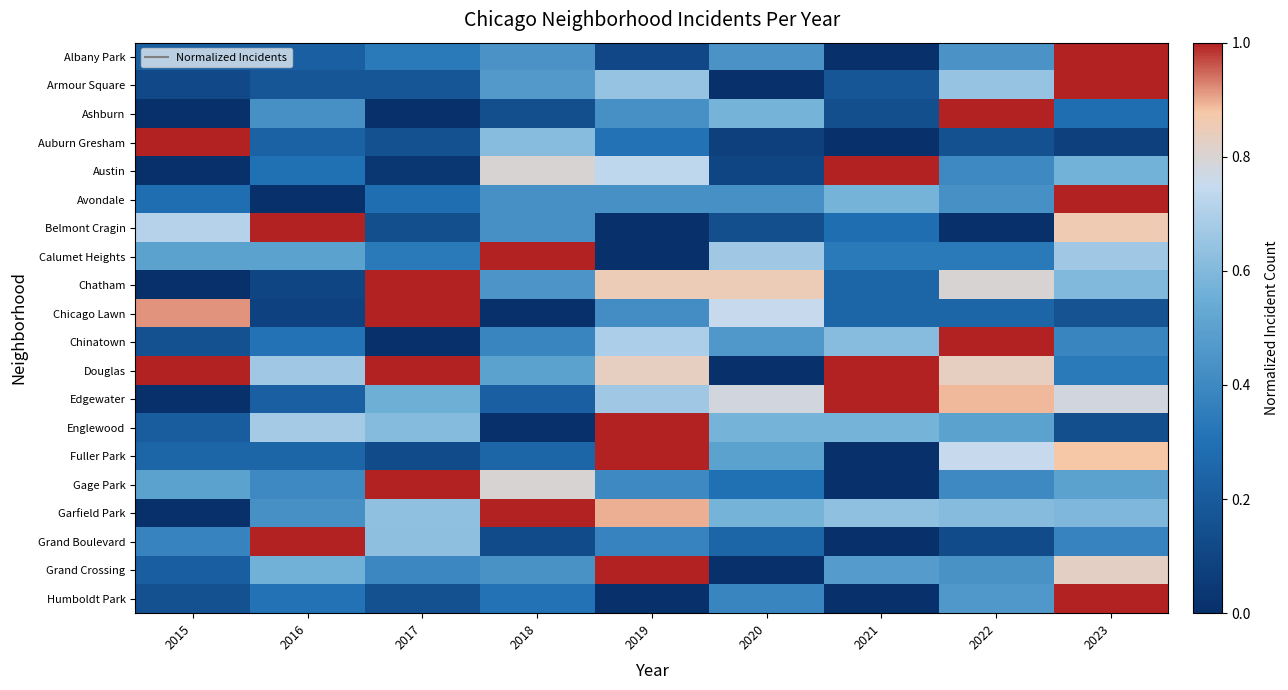

Reading right to left, transcribe all the data shown in this chart.

Albany Park: 2023=1.0	2022=0.4	2021=0.0	2020=0.4	2019=0.1	2018=0.4	2017=0.3	2016=0.2	2015=0.2
Armour Square: 2023=1.0	2022=0.6	2021=0.2	2020=0.0	2019=0.6	2018=0.5	2017=0.2	2016=0.2	2015=0.1
Ashburn: 2023=0.3	2022=1.0	2021=0.1	2020=0.6	2019=0.4	2018=0.1	2017=0.0	2016=0.4	2015=0.0
Auburn Gresham: 2023=0.1	2022=0.2	2021=0.0	2020=0.1	2019=0.3	2018=0.6	2017=0.2	2016=0.2	2015=1.0
Austin: 2023=0.6	2022=0.4	2021=1.0	2020=0.1	2019=0.7	2018=0.8	2017=0.0	2016=0.3	2015=0.0
Avondale: 2023=1.0	2022=0.4	2021=0.6	2020=0.4	2019=0.4	2018=0.4	2017=0.3	2016=0.0	2015=0.3
Belmont Cragin: 2023=0.9	2022=0.0	2021=0.3	2020=0.1	2019=0.0	2018=0.4	2017=0.1	2016=1.0	2015=0.7
Calumet Heights: 2023=0.7	2022=0.3	2021=0.3	2020=0.7	2019=0.0	2018=1.0	2017=0.3	2016=0.5	2015=0.5
Chatham: 2023=0.6	2022=0.8	2021=0.2	2020=0.8	2019=0.8	2018=0.5	2017=1.0	2016=0.1	2015=0.0
Chicago Lawn: 2023=0.2	2022=0.2	2021=0.2	2020=0.8	2019=0.4	2018=0.0	2017=1.0	2016=0.1	2015=0.9
Chinatown: 2023=0.4	2022=1.0	2021=0.6	2020=0.5	2019=0.7	2018=0.4	2017=0.0	2016=0.3	2015=0.2
Douglas: 2023=0.3	2022=0.8	2021=1.0	2020=0.0	2019=0.8	2018=0.5	2017=1.0	2016=0.7	2015=1.0
Edgewater: 2023=0.8	2022=0.9	2021=1.0	2020=0.8	2019=0.7	2018=0.2	2017=0.6	2016=0.2	2015=0.0
Englewood: 2023=0.1	2022=0.5	2021=0.6	2020=0.6	2019=1.0	2018=0.0	2017=0.6	2016=0.7	2015=0.2
Fuller Park: 2023=0.9	2022=0.8	2021=0.0	2020=0.5	2019=1.0	2018=0.2	2017=0.1	2016=0.2	2015=0.2
Gage Park: 2023=0.5	2022=0.4	2021=0.0	2020=0.3	2019=0.4	2018=0.8	2017=1.0	2016=0.4	2015=0.5
Garfield Park: 2023=0.6	2022=0.6	2021=0.6	2020=0.6	2019=0.9	2018=1.0	2017=0.6	2016=0.4	2015=0.0
Grand Boulevard: 2023=0.4	2022=0.1	2021=0.0	2020=0.2	2019=0.4	2018=0.1	2017=0.6	2016=1.0	2015=0.4
Grand Crossing: 2023=0.8	2022=0.4	2021=0.5	2020=0.0	2019=1.0	2018=0.4	2017=0.4	2016=0.6	2015=0.2
Humboldt Park: 2023=1.0	2022=0.5	2021=0.0	2020=0.4	2019=0.0	2018=0.3	2017=0.2	2016=0.3	2015=0.2